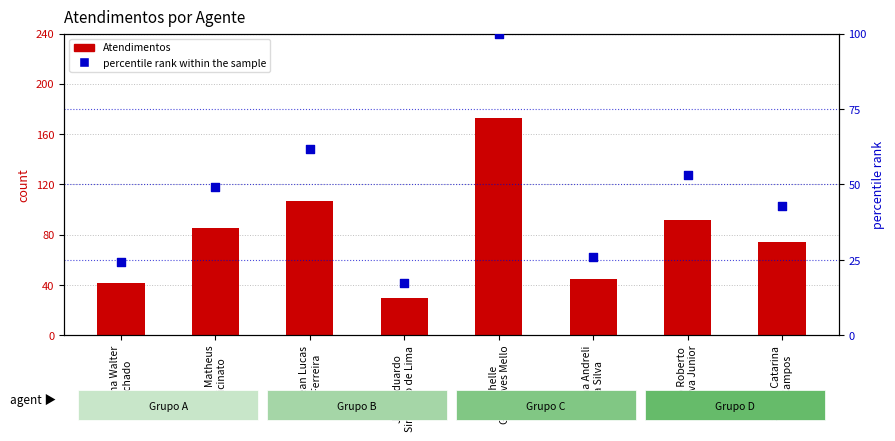

Which series reaches the minimum Y coordinate?

percentile rank within the sample